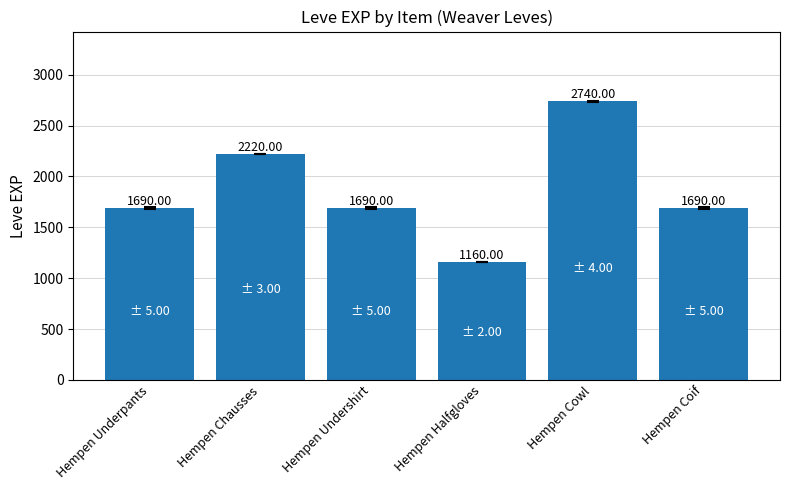

Reading left to right, transcribe all the data shown in this chart.

1690	2220	1690	1160	2740	1690